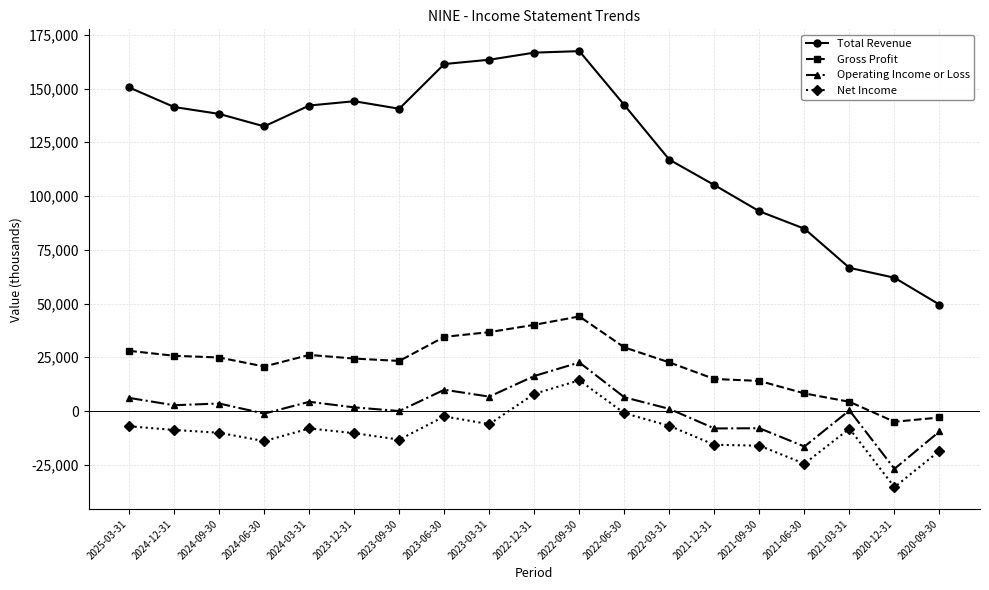

The value of Total Revenue at 2022-09-30 is 167400. True or false?

True